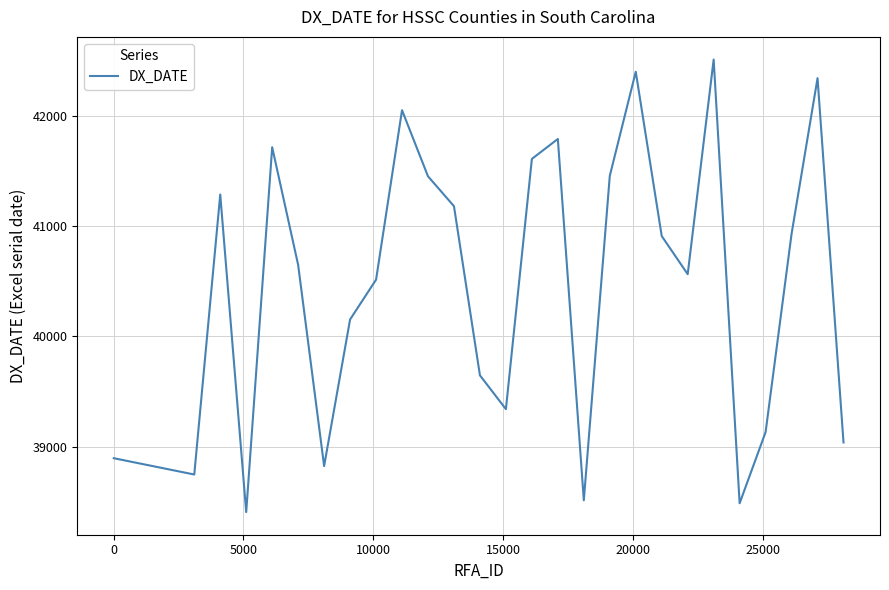

What is the maximum value shown in the chart?

42513